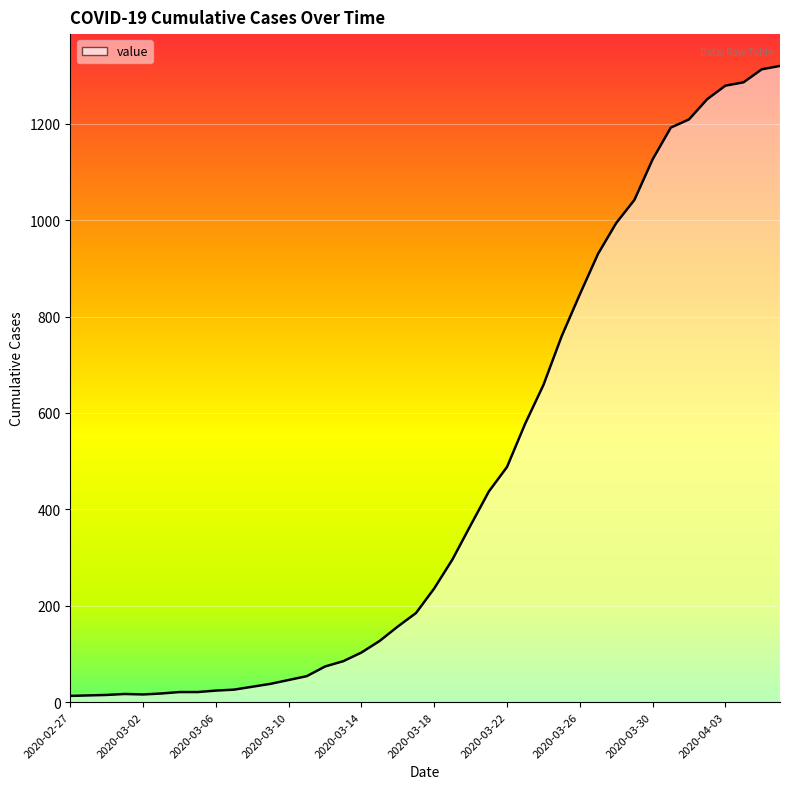

What is the difference between the maximum and minimum values?

1307